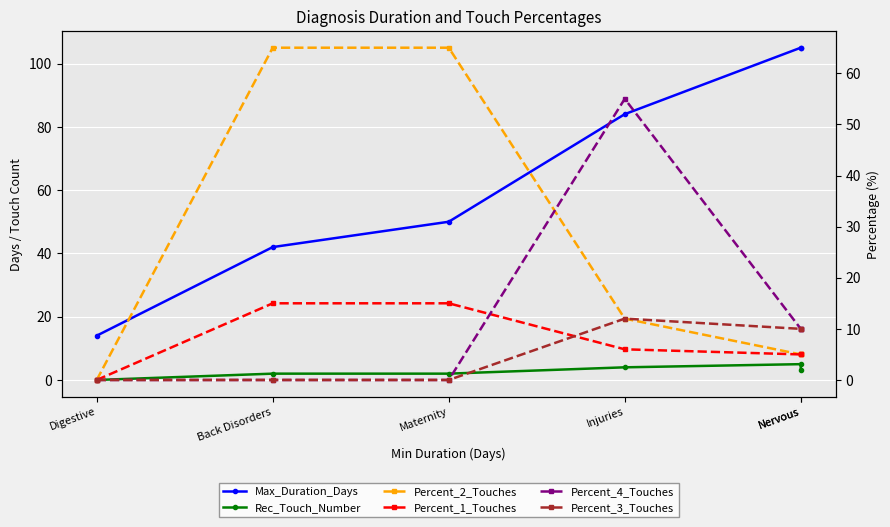

The Percent_1_Touches series shows 23 at Back Disorders. True or false?

False